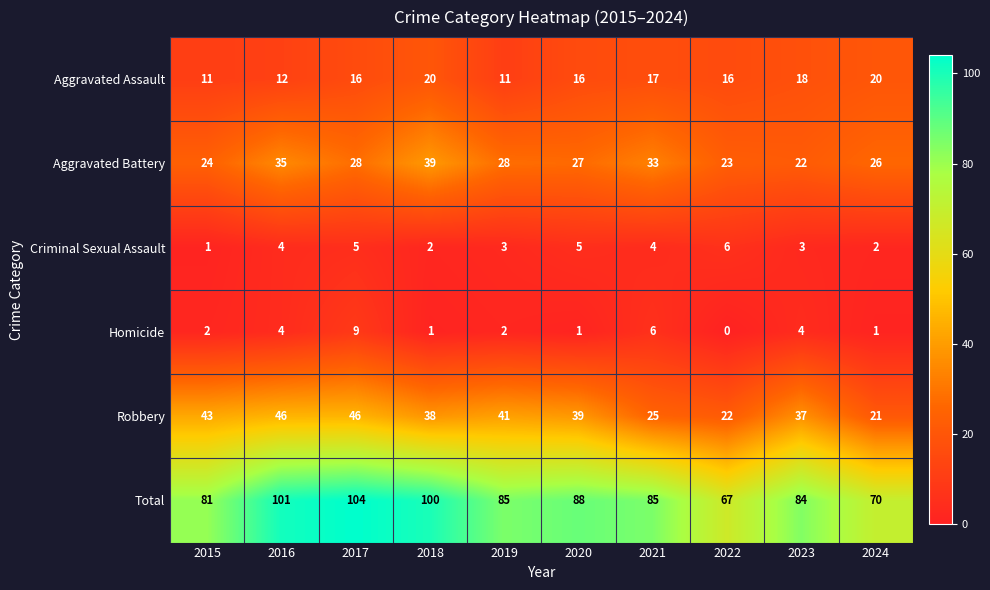

What is the spread (max minus min) of values at 2020?

87